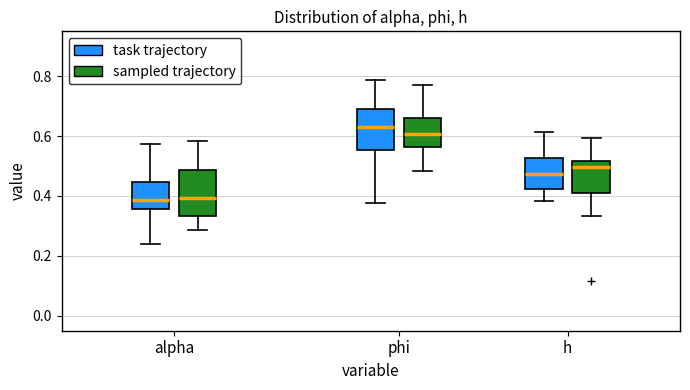

Where does the median line of the box for h (sampled trajectory) sit on the y-axis? The values are not printed on the chart, so give them approximately, as read against the axis.

0.50